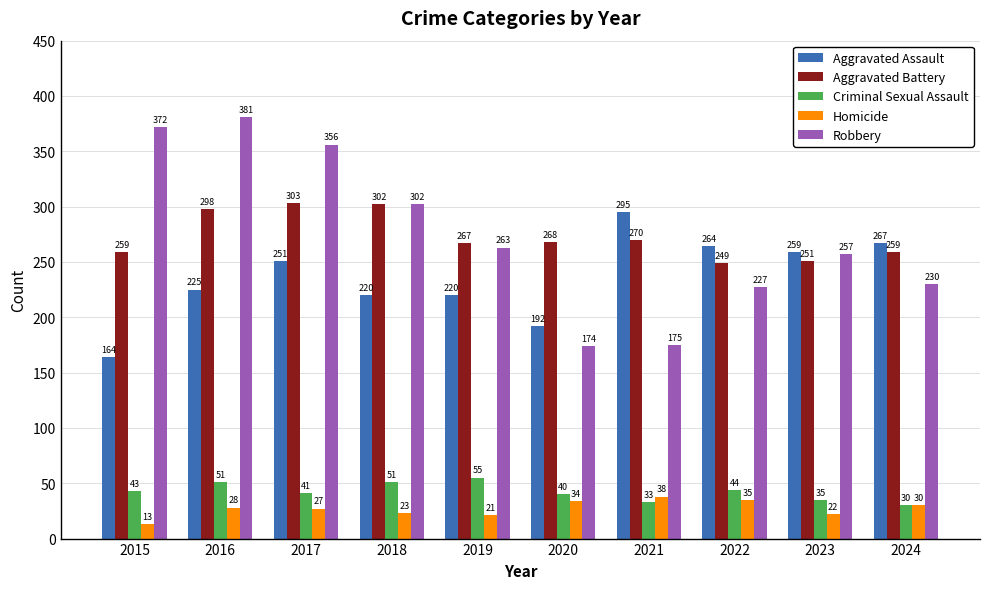

What is the highest value of the Aggravated Battery series?

303